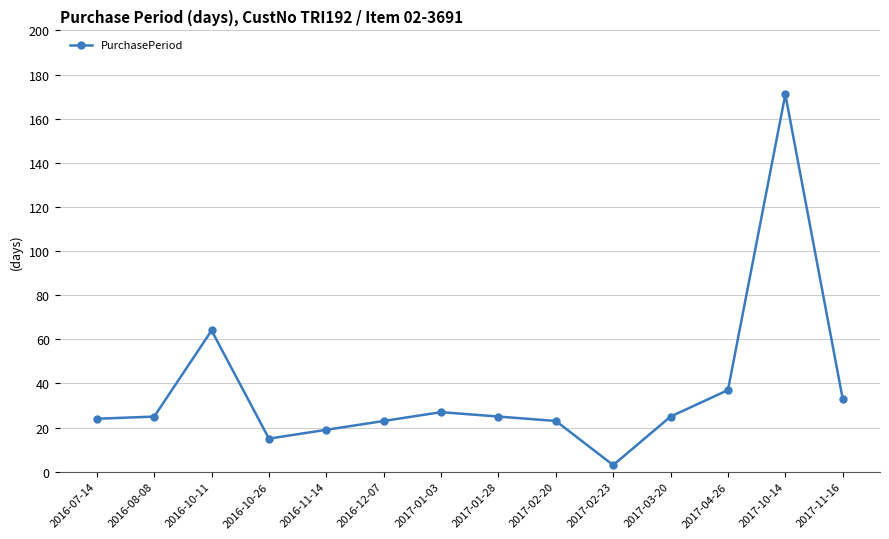

The chart shows a value of 33 at 2017-11-16. True or false?

True